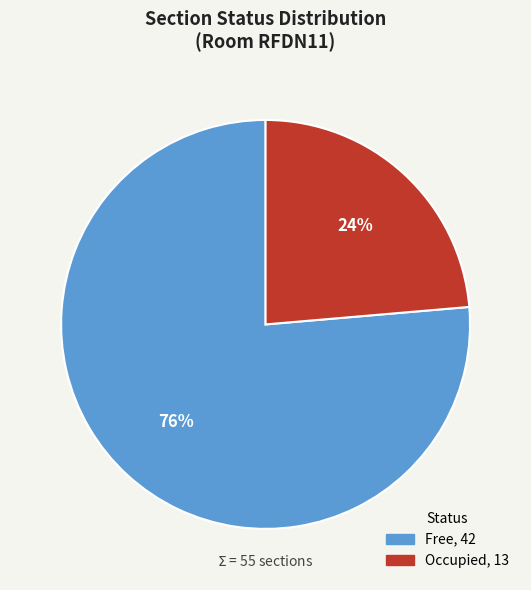

Is there any slice that represents more than half of the pie?

Yes